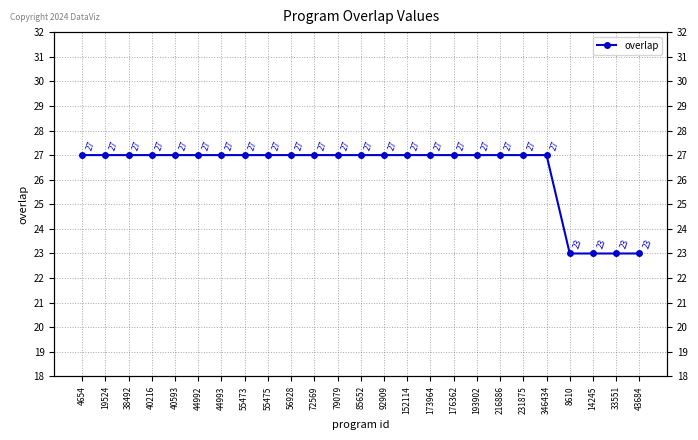

Does the chart display data point markers on the line(s)?

Yes